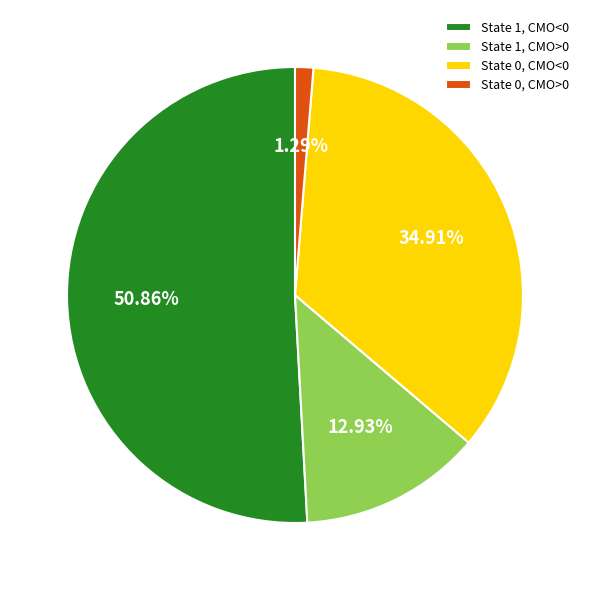

What is the ratio of the value at State 1, CMO>0 to the value at State 0, CMO<0?

0.4